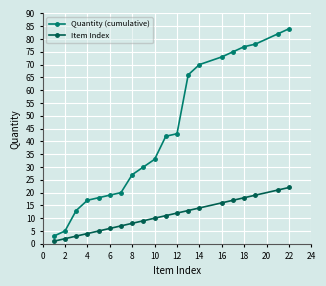

Does the chart display data point markers on the line(s)?

Yes